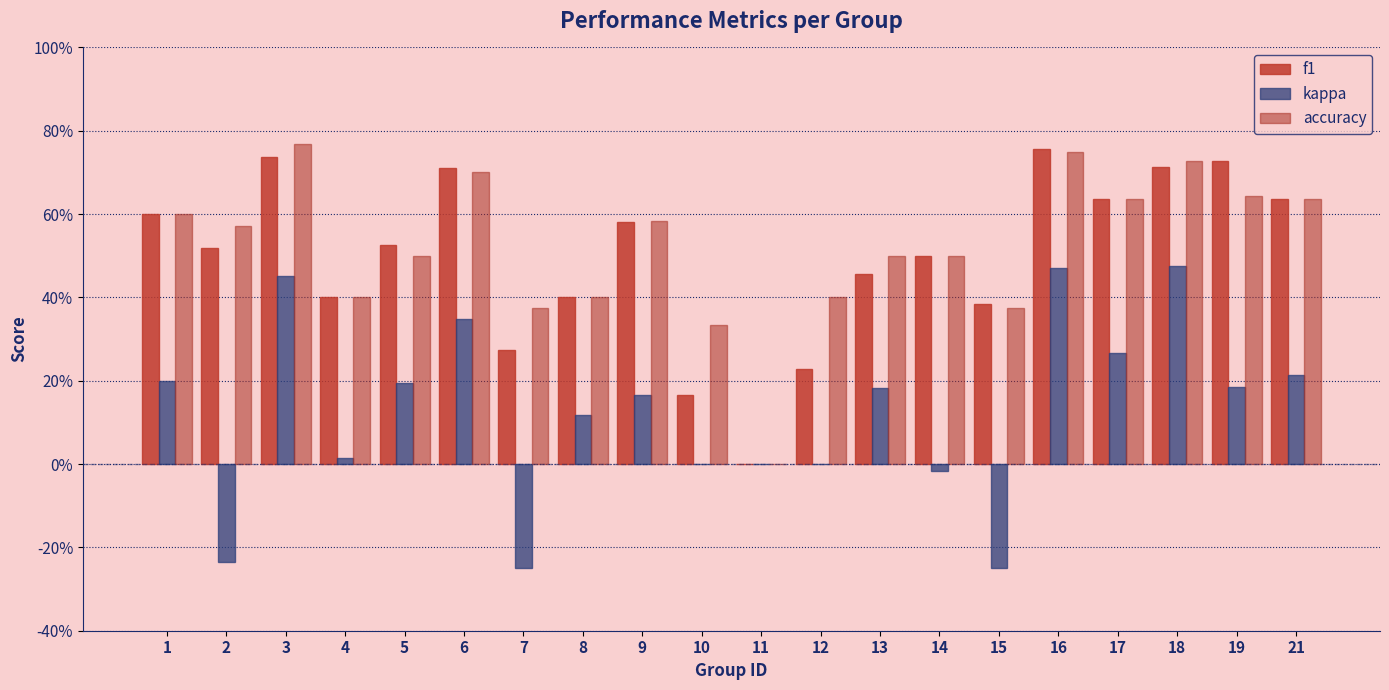

What is the maximum value for kappa?

0.5